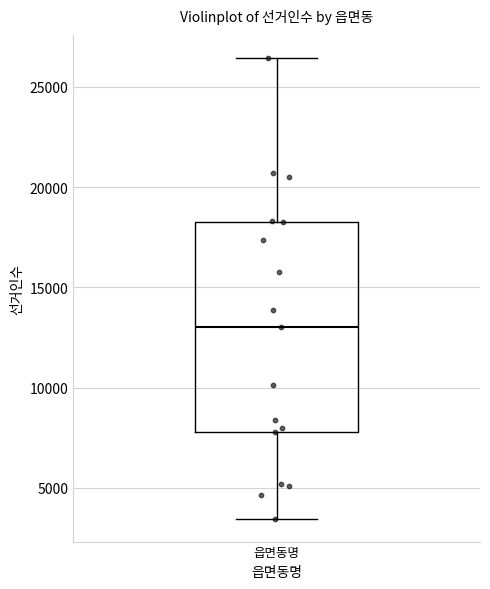

Read this box plot against the y-axis: the position of the median line, the range covered by the box, and the ends of both whiskers. The values are not printed on the chart, so give them approximately, as read against the axis.

median 13000, box 8000 to 18000, whiskers 3500 to 26500